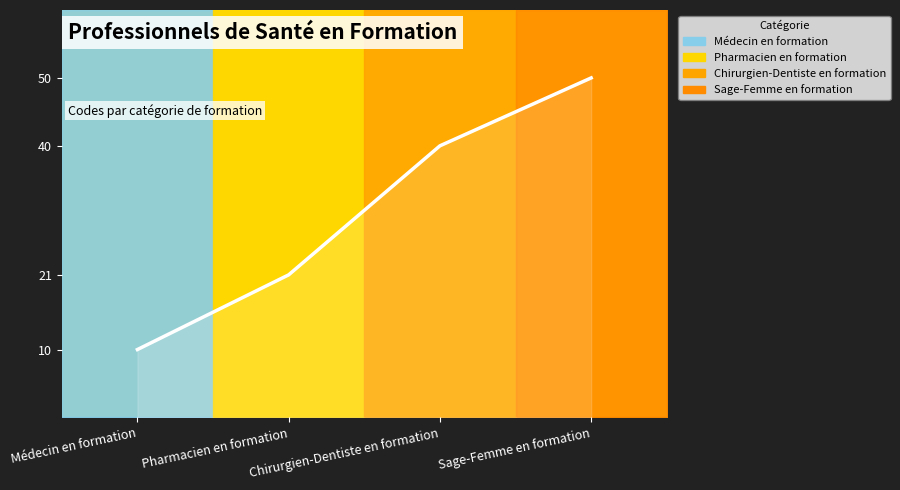

What position from the left is Chirurgien-Dentiste en formation?

3